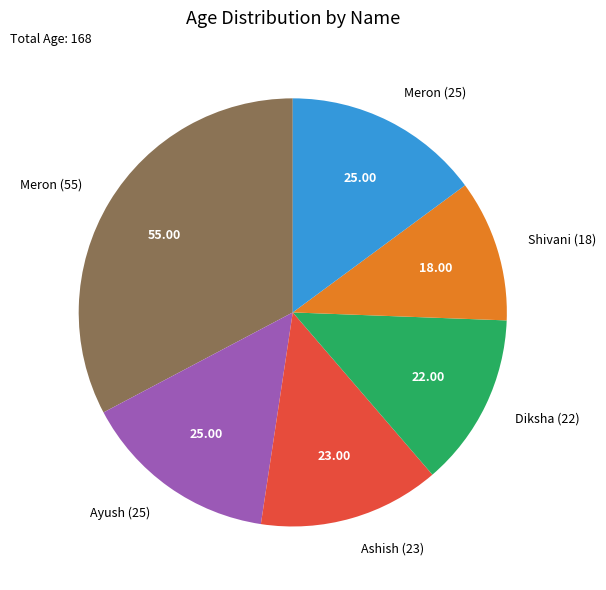

What is the ratio of the value at Diksha (22) to the value at Meron (55)?

0.4